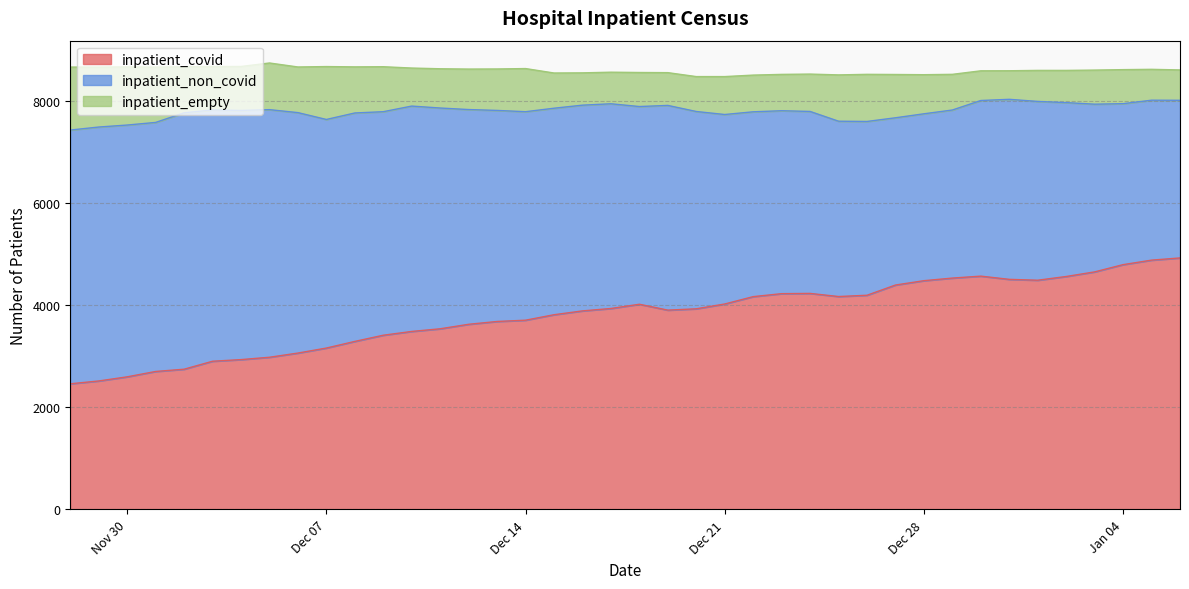

Where is the first local minimum for inpatient_non_covid?

2020-12-28